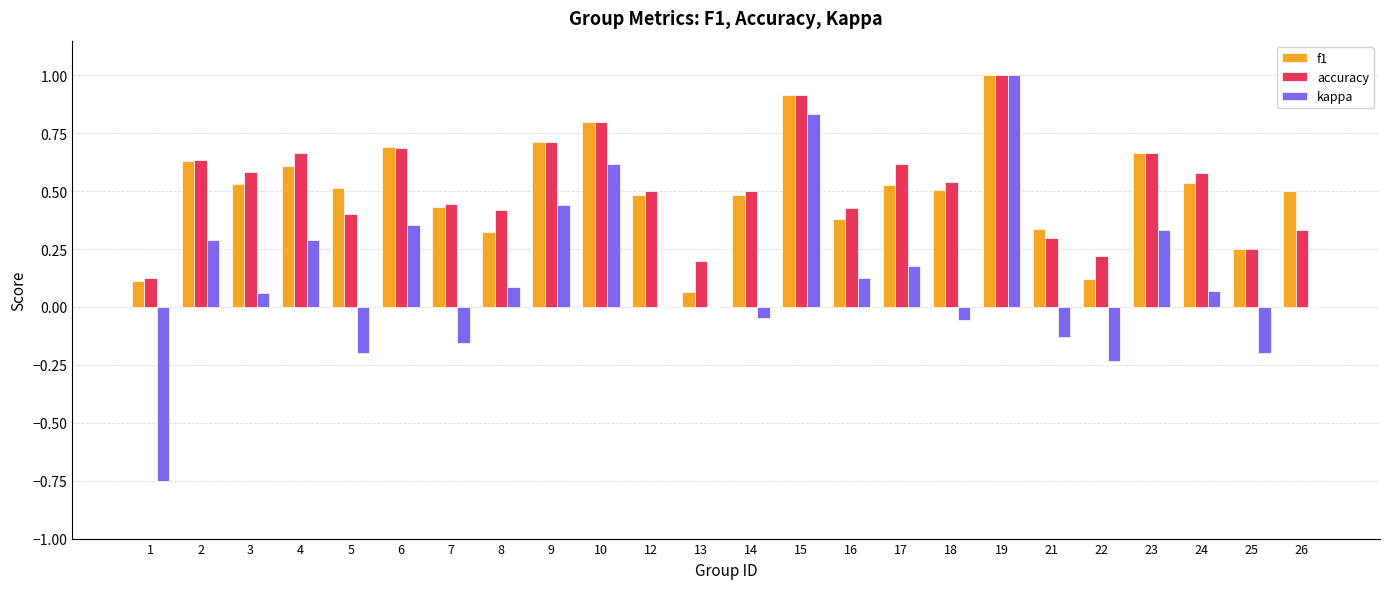

At which label does accuracy reach its peak?

19